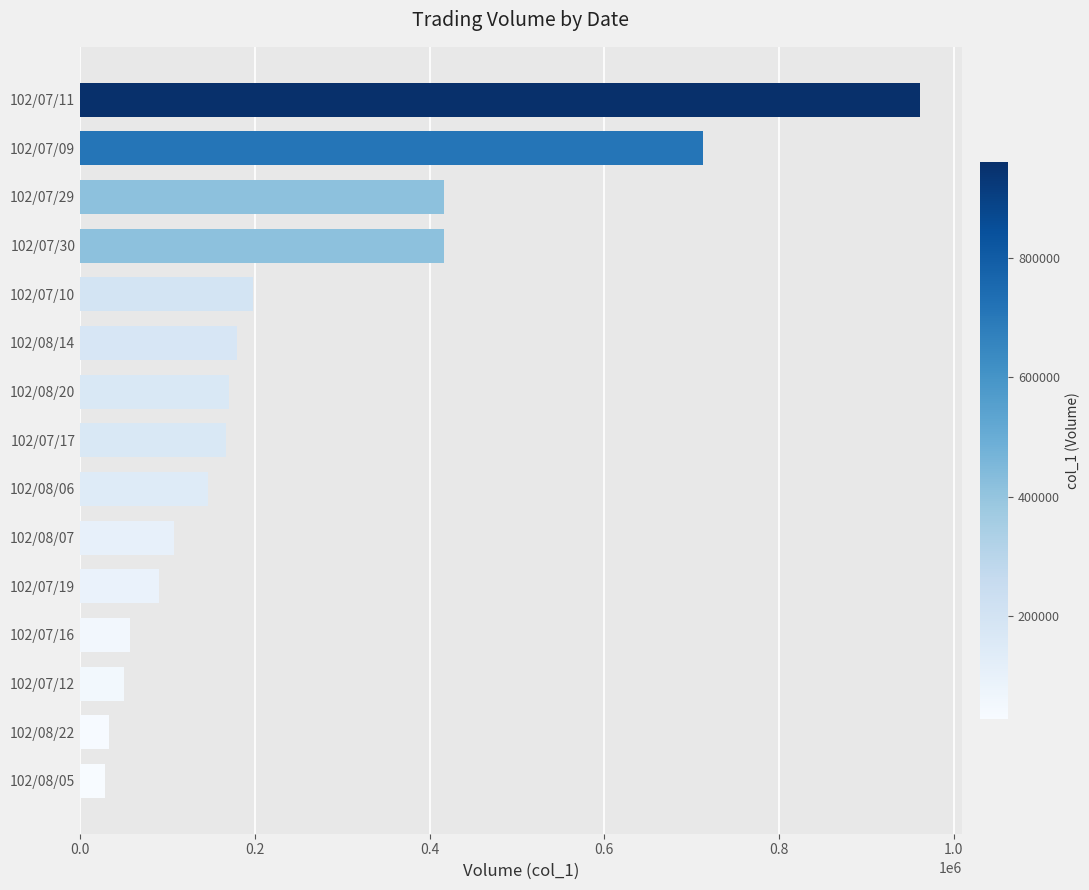

Is it true that the value at 102/08/22 is 33000?

True